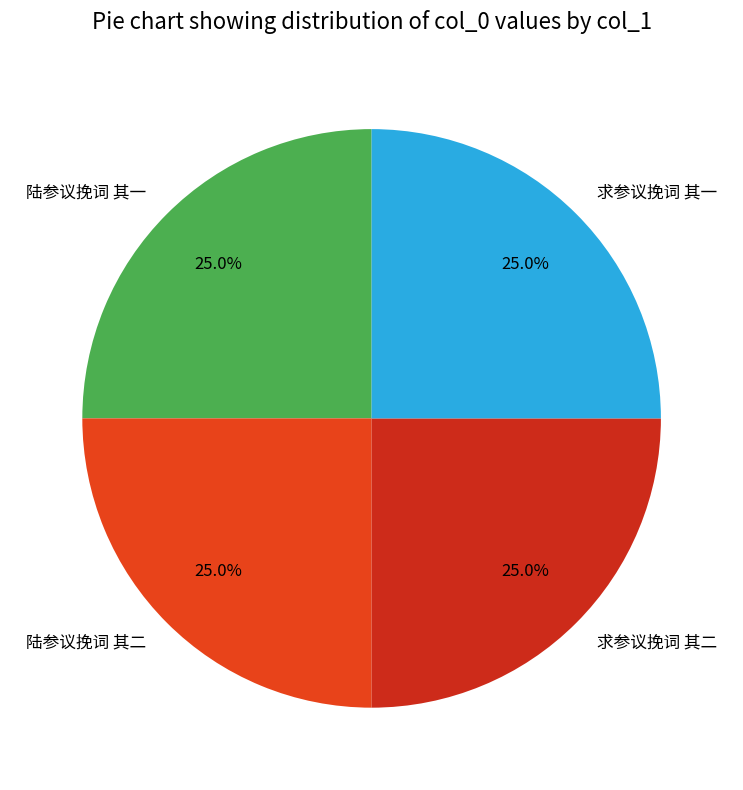

How many segments does this pie chart have?

4